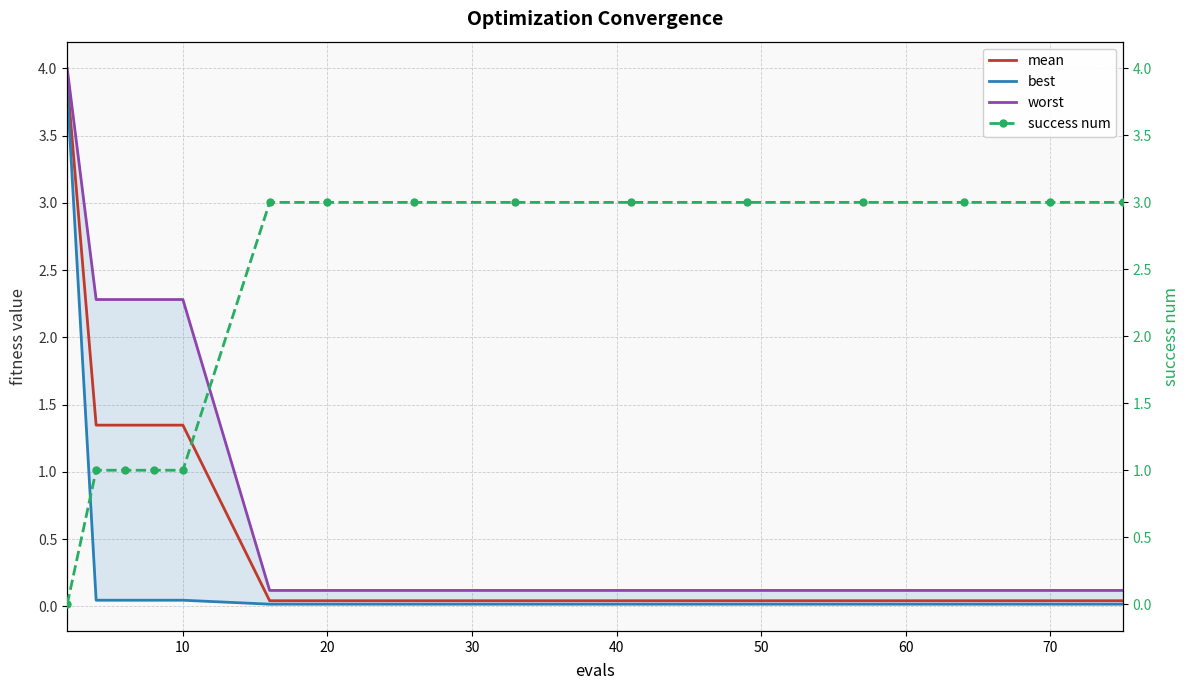

What is the value of the mean point at the 11th from the left?

1.3